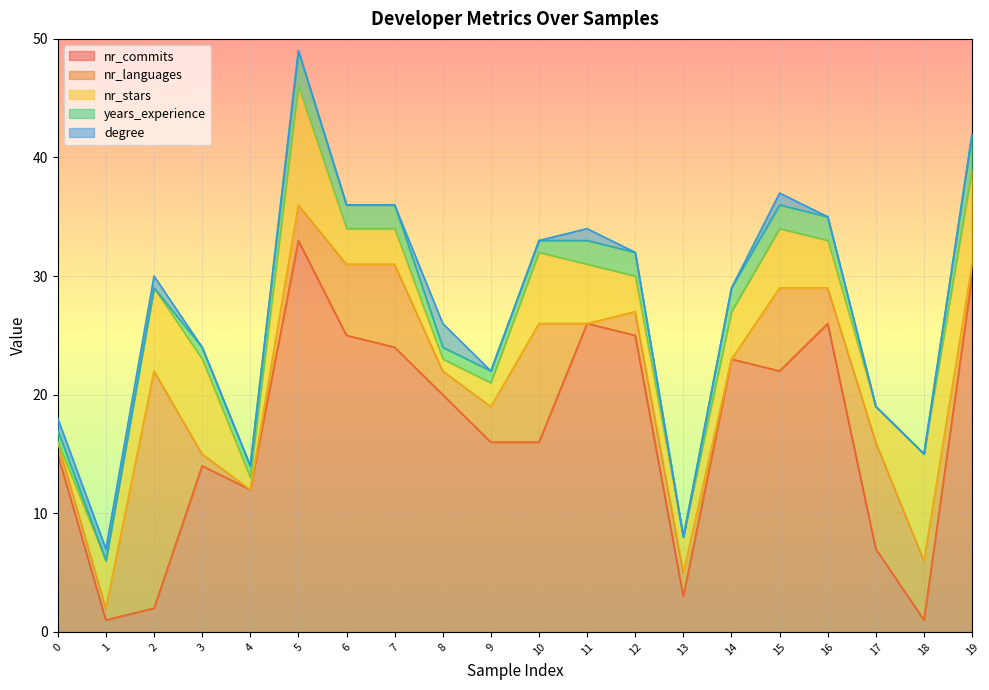

What is the value of the nr_stars point at the 16th from the left?

5